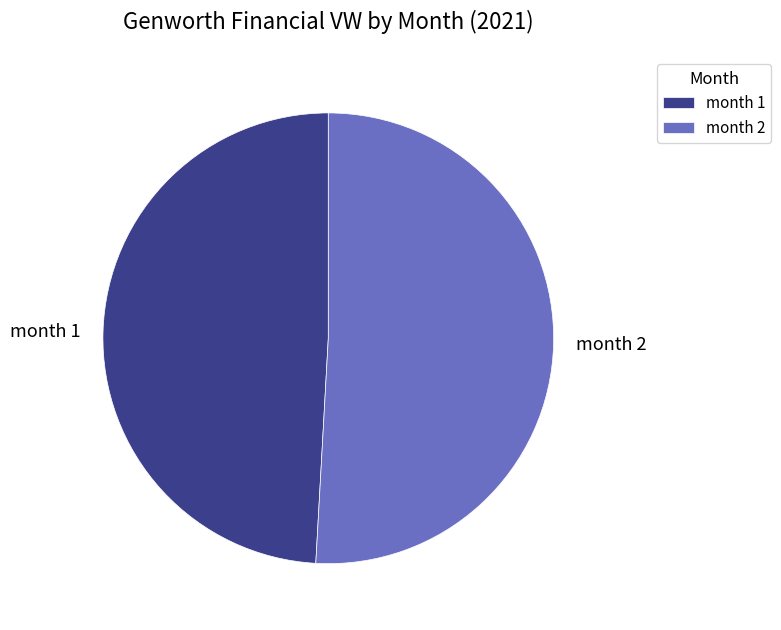

How many slices are in this pie chart?

2